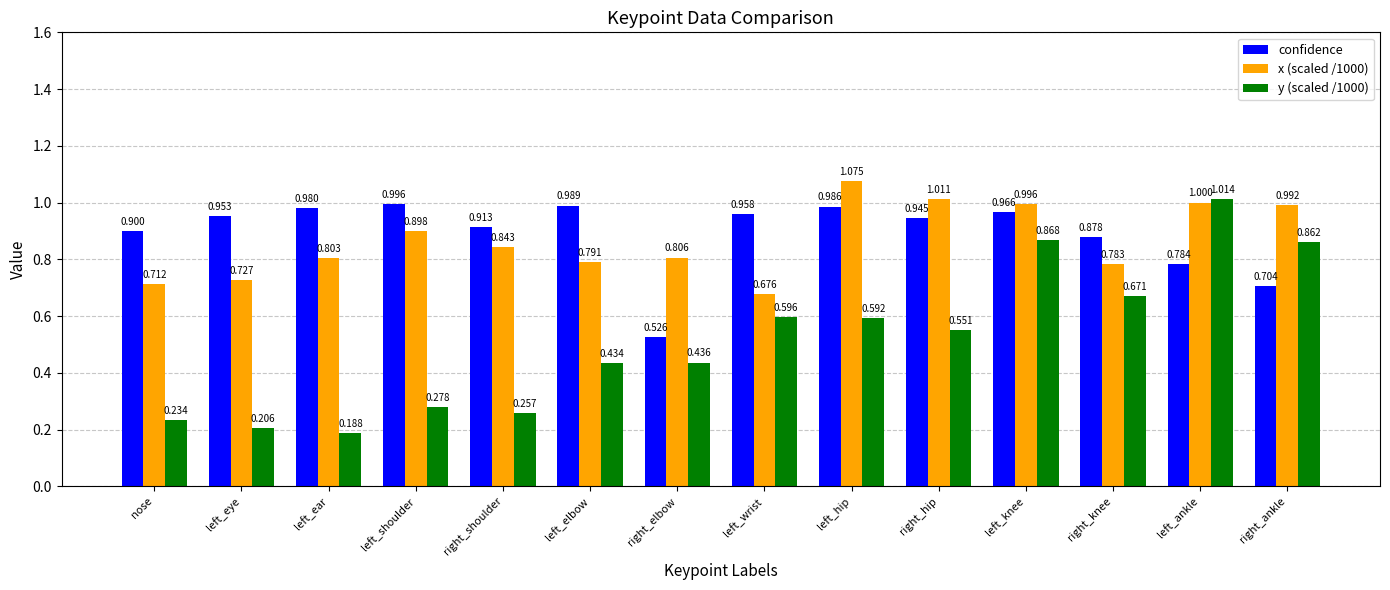

At how many categories does at least one series exceed 0?

14